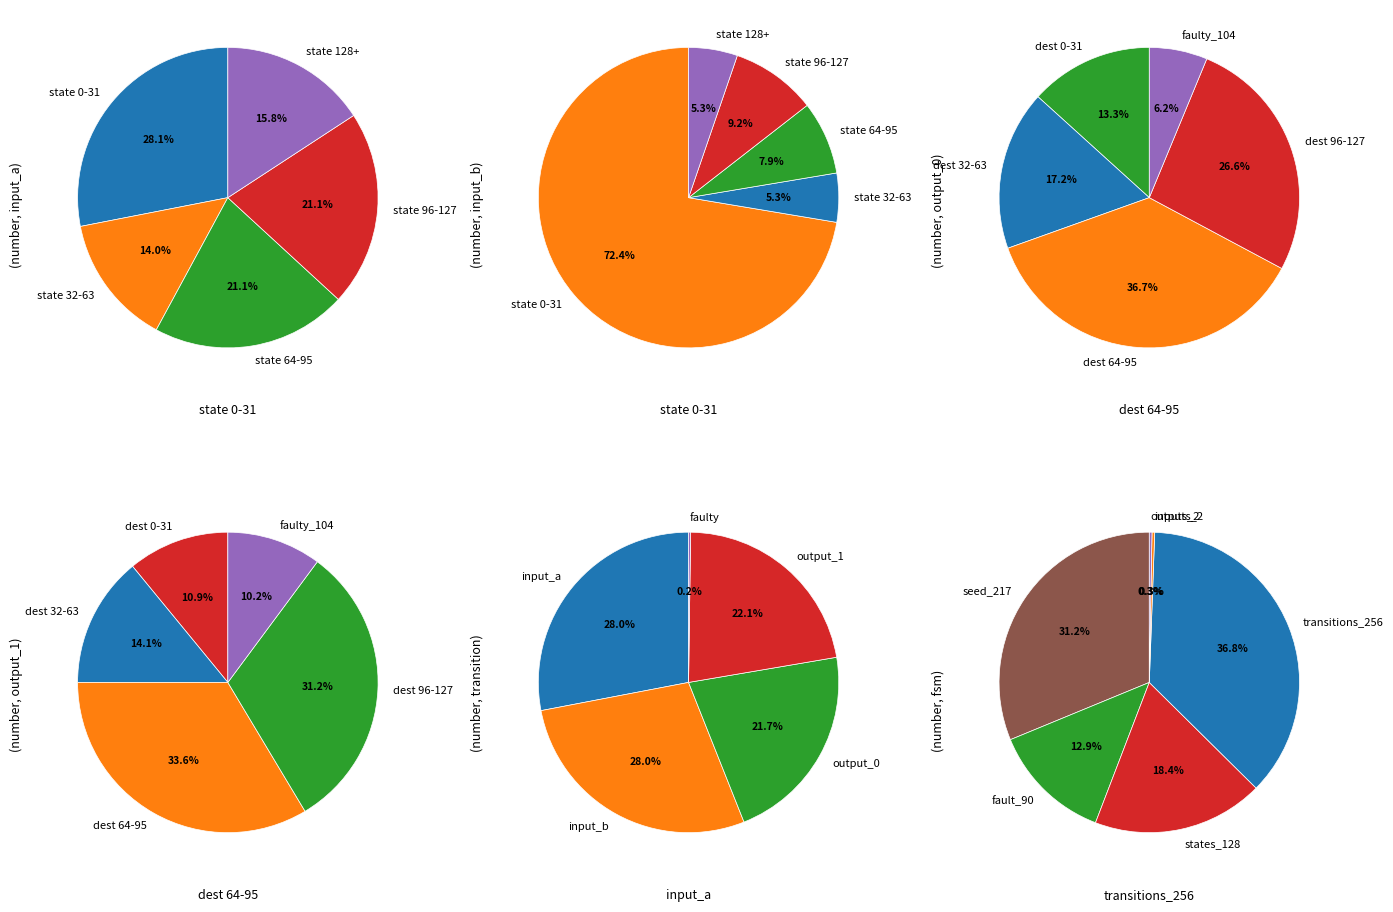

What percentage is the 5 slice, to the nearest percent?

17%